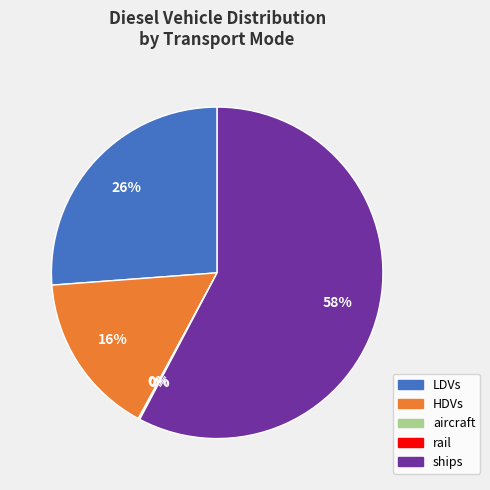

To the nearest percent, what is the average slice percentage?

20%